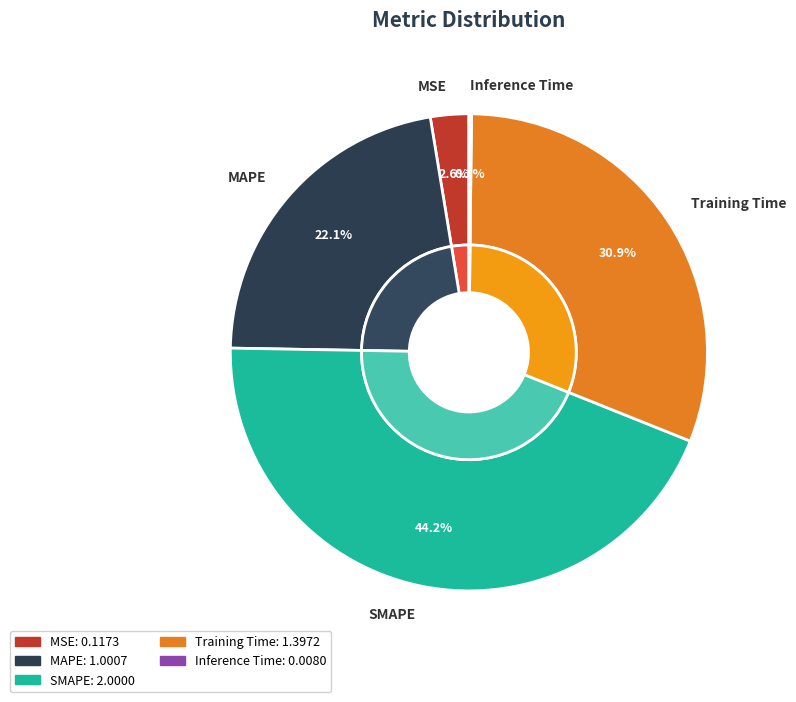

To the nearest percent, what percentage of the pie is MSE?

3%